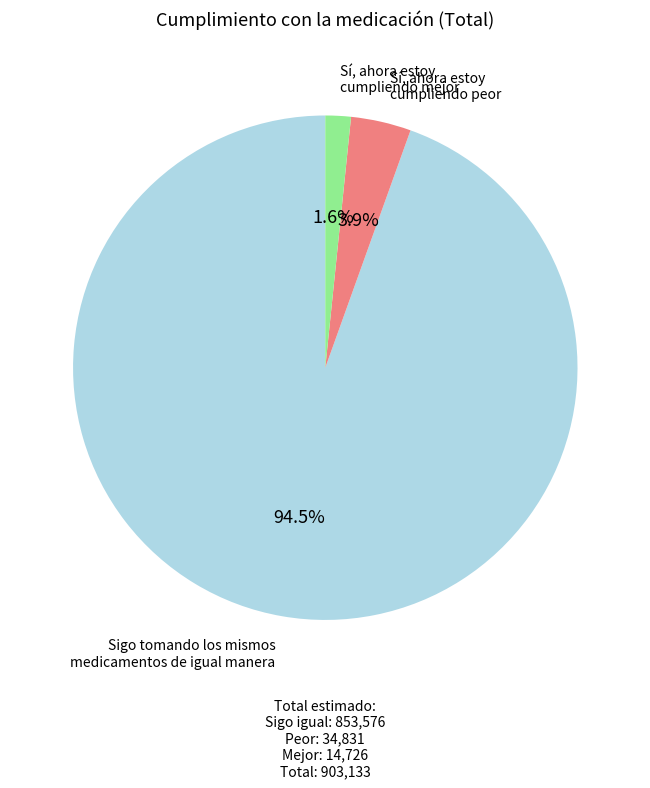

To the nearest percent, what is the difference between the largest and smallest slice percentages?

93%